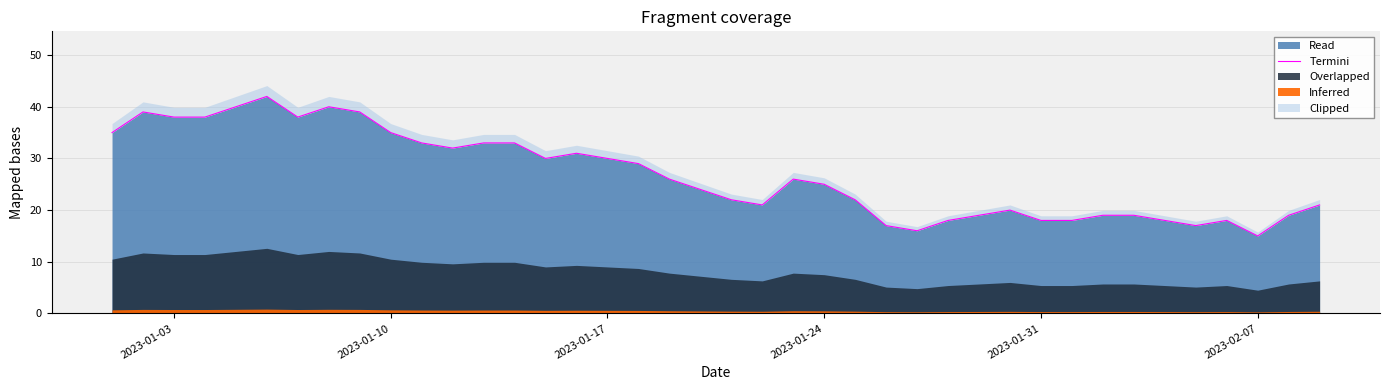

What is the minimum value for Read?

15